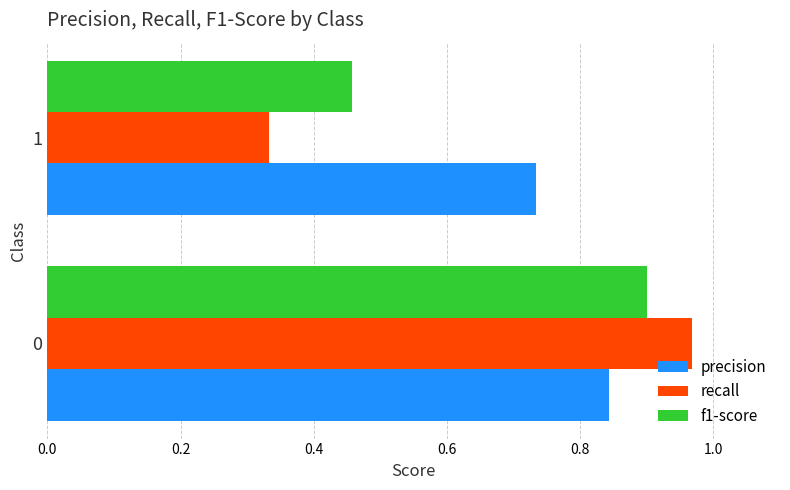

At which label is precision closest to 0?

1